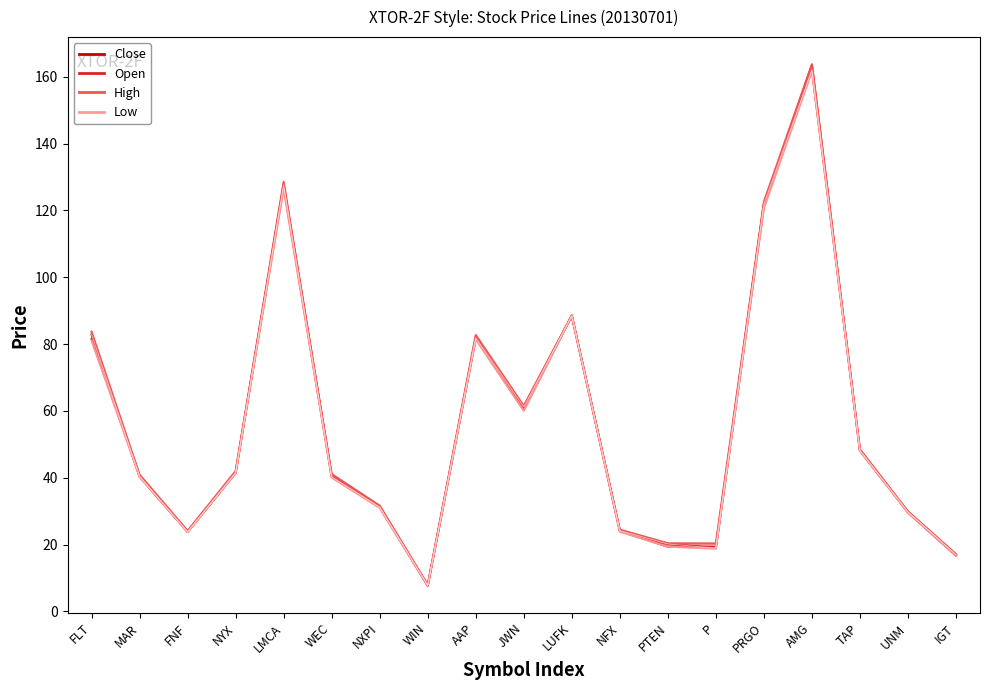

Rank the series by their maximum value, from lowest to highest.

Low, Close, Open, High